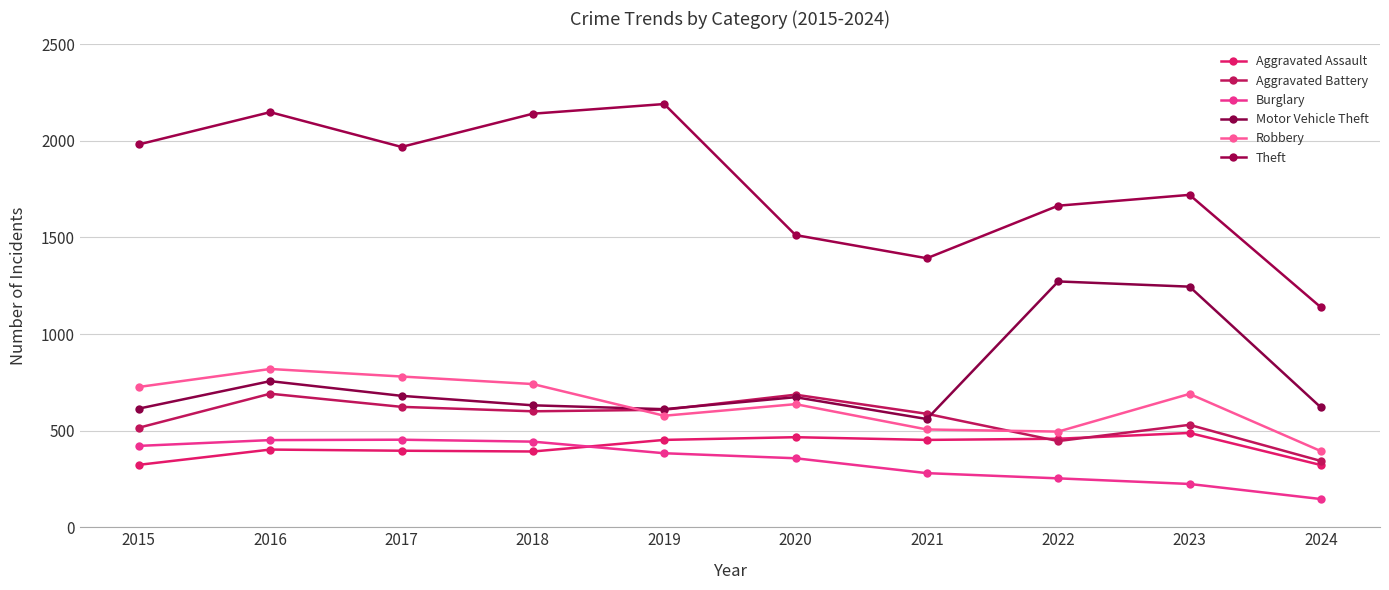

How many data points in Burglary are less than 383?

5